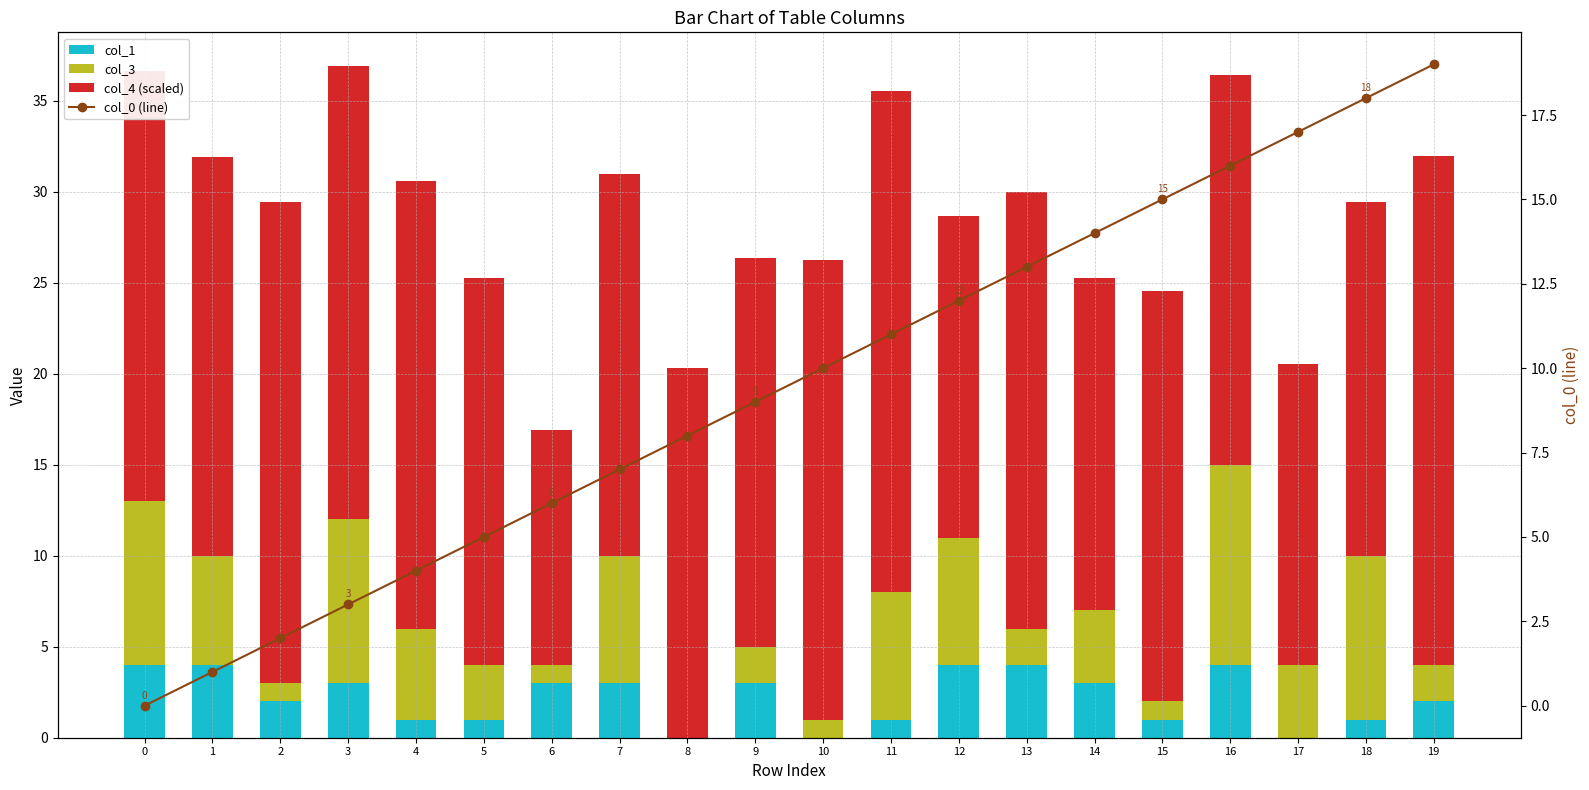

What are all the series names shown in the legend?

col_1, col_3, col_4 (scaled), col_0 (line)